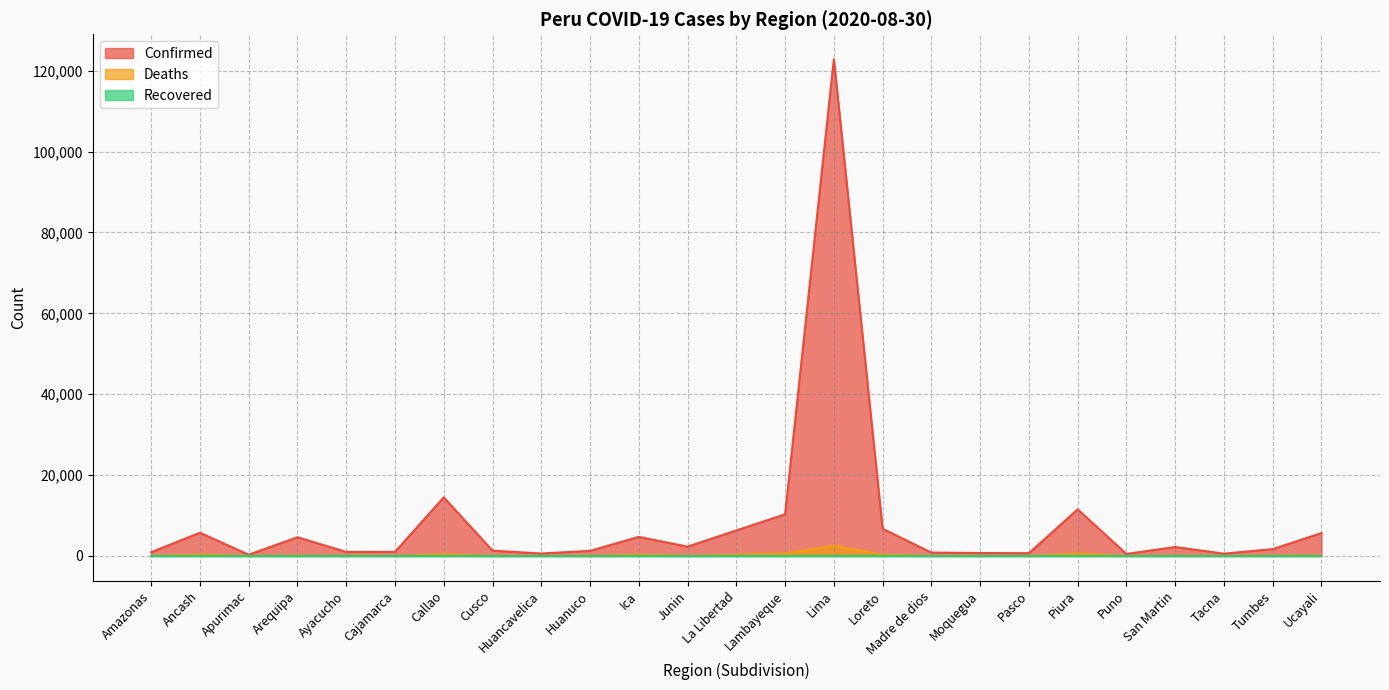

Which series has the widest spread of values?

Confirmed